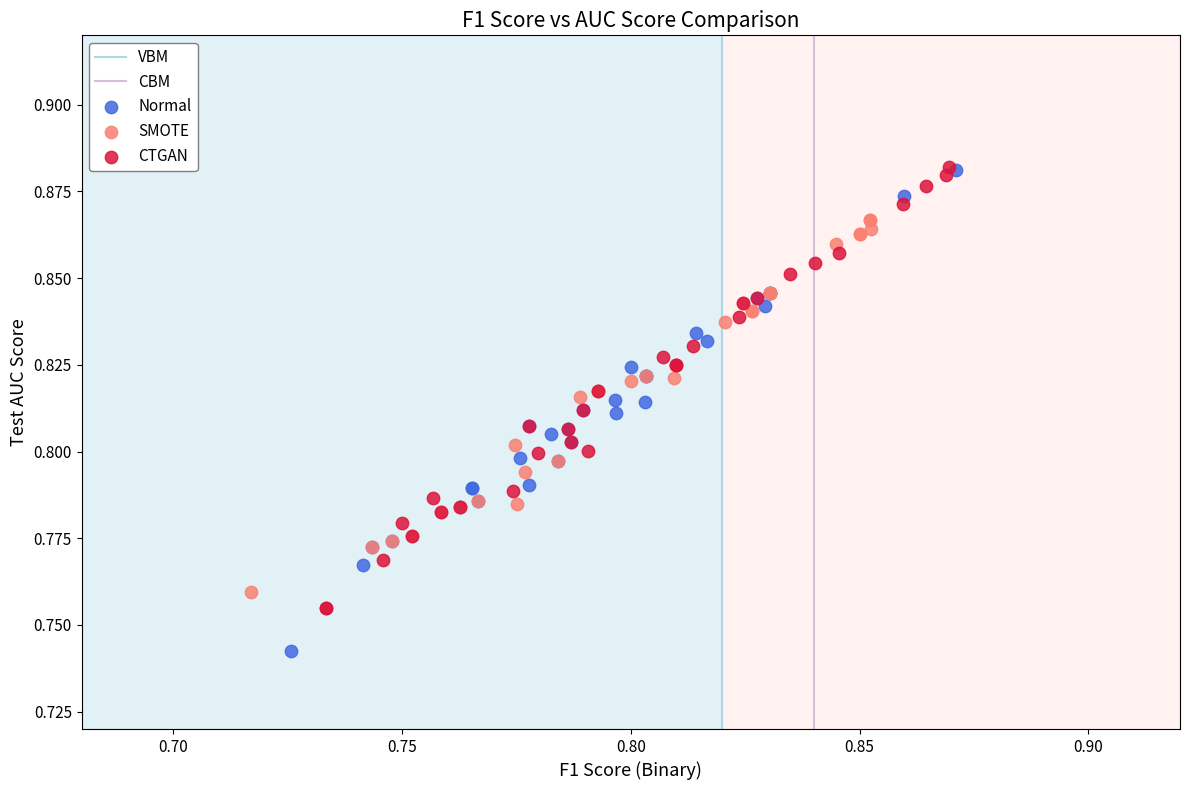

Which series has the widest spread of Y values?

Normal